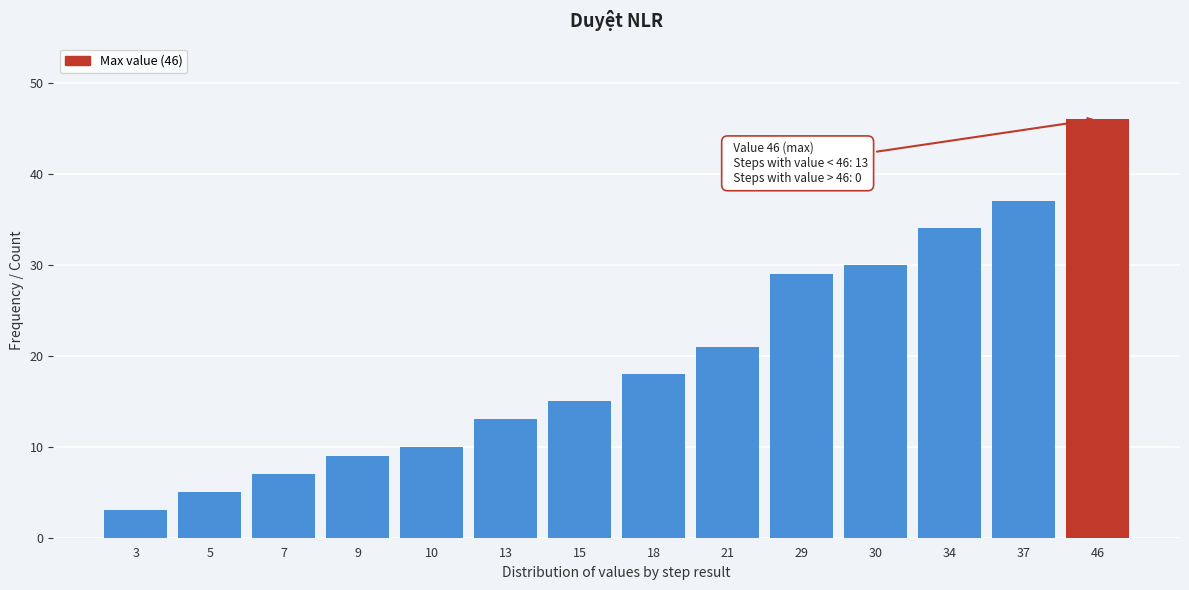

Reading left to right, extract all data points from this chart.

3	5	7	9	10	13	15	18	21	29	30	34	37	46